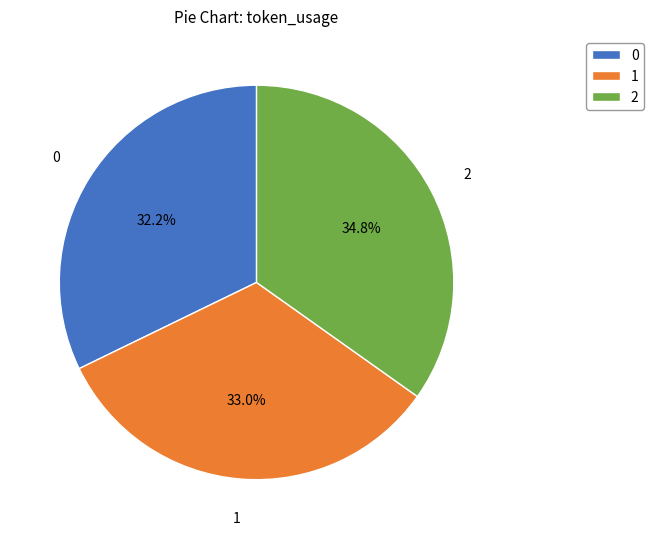

Combined, what portion of the pie is 2 and 0?

67.0%